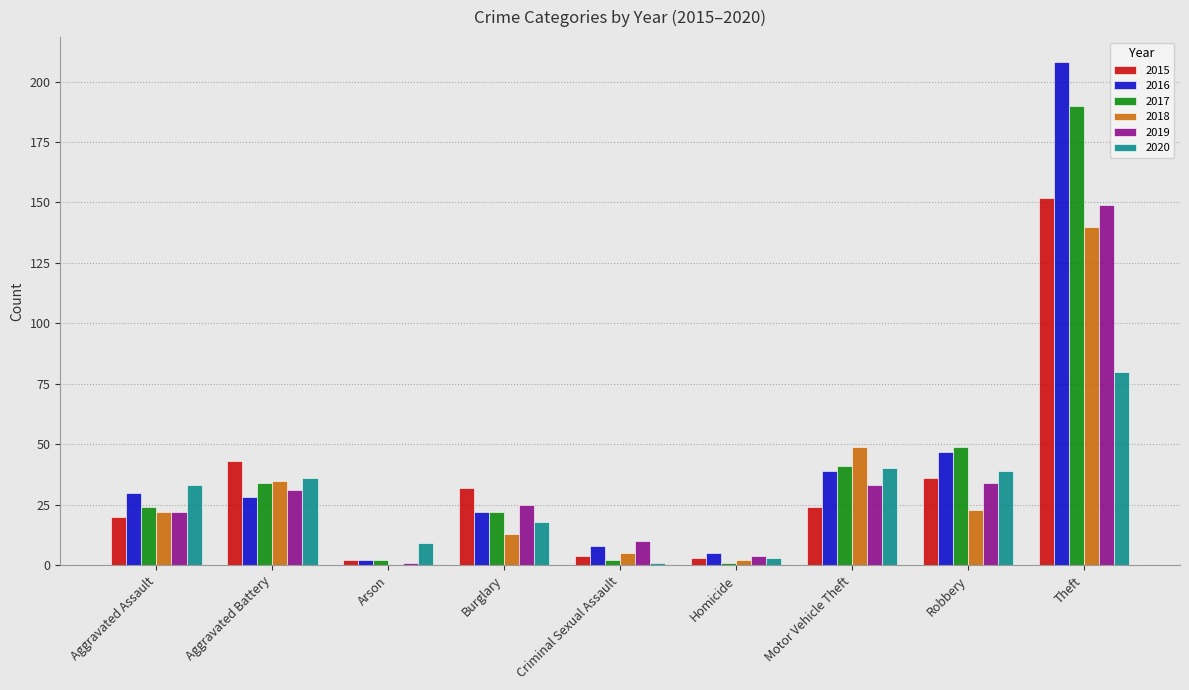

At which category does the chart reach its peak across all series?

Theft